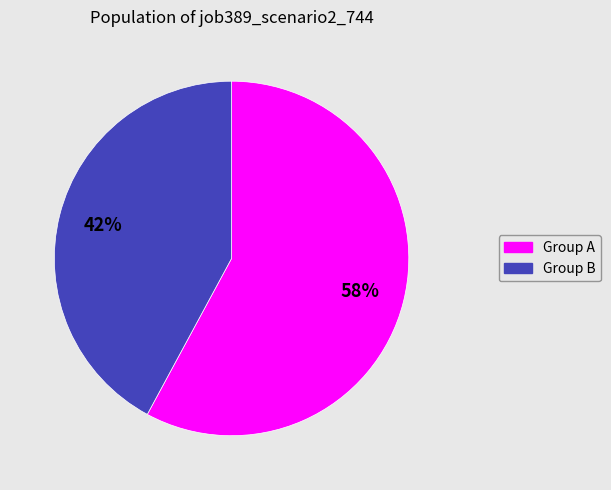

Does any single category account for the majority?

Yes